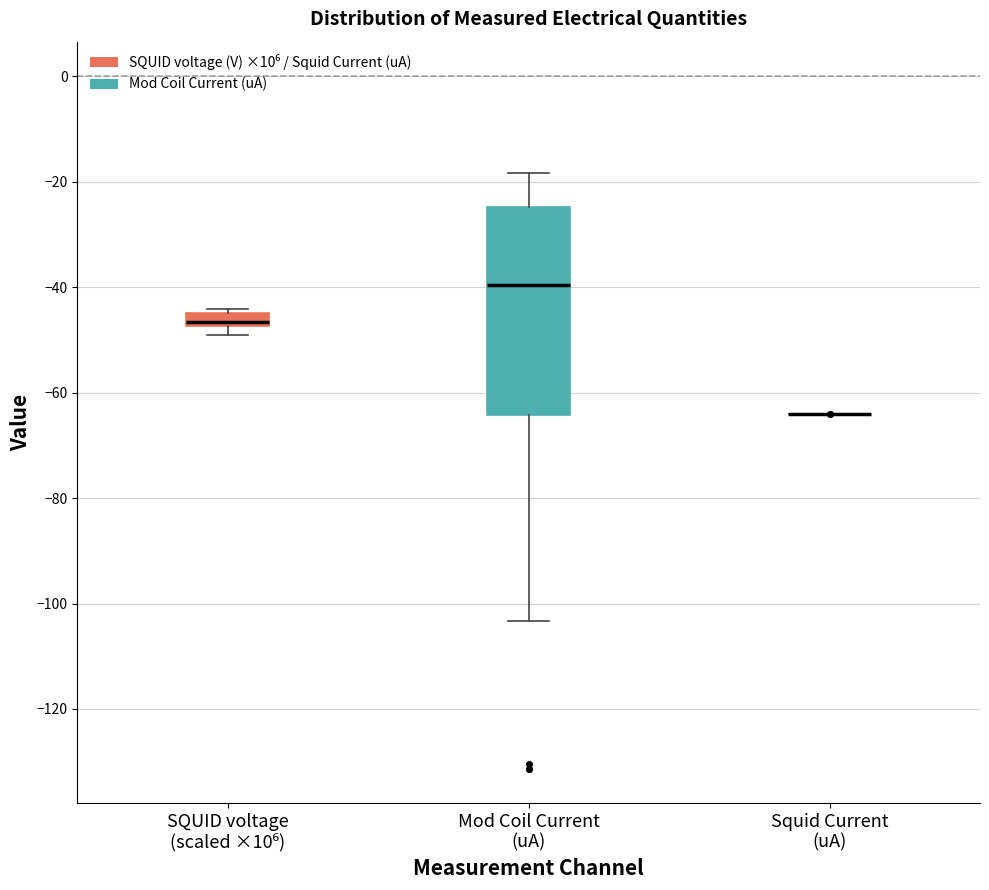

Comparing the boxes themselves (not the whiskers), which one is the tallest?

Mod Coil Current (uA)